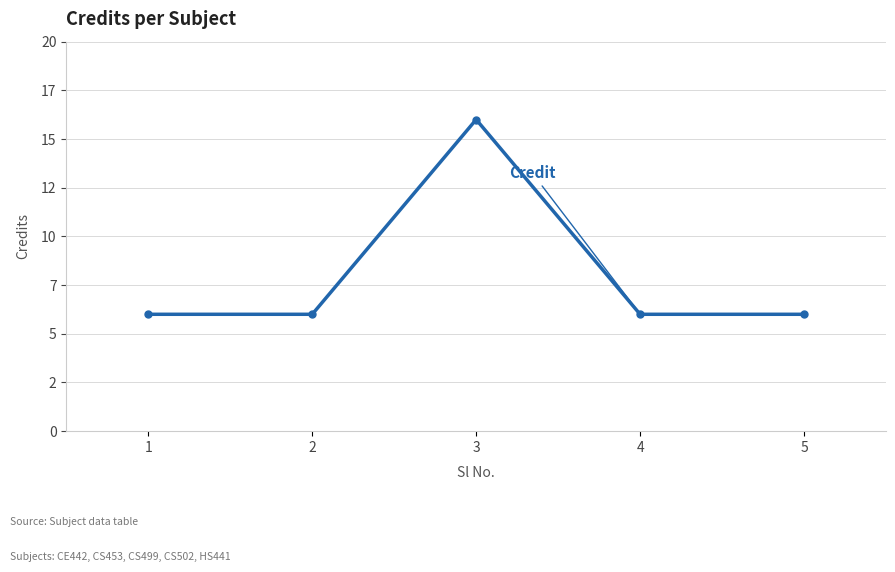

Where is the data nearest to the value 11?

1